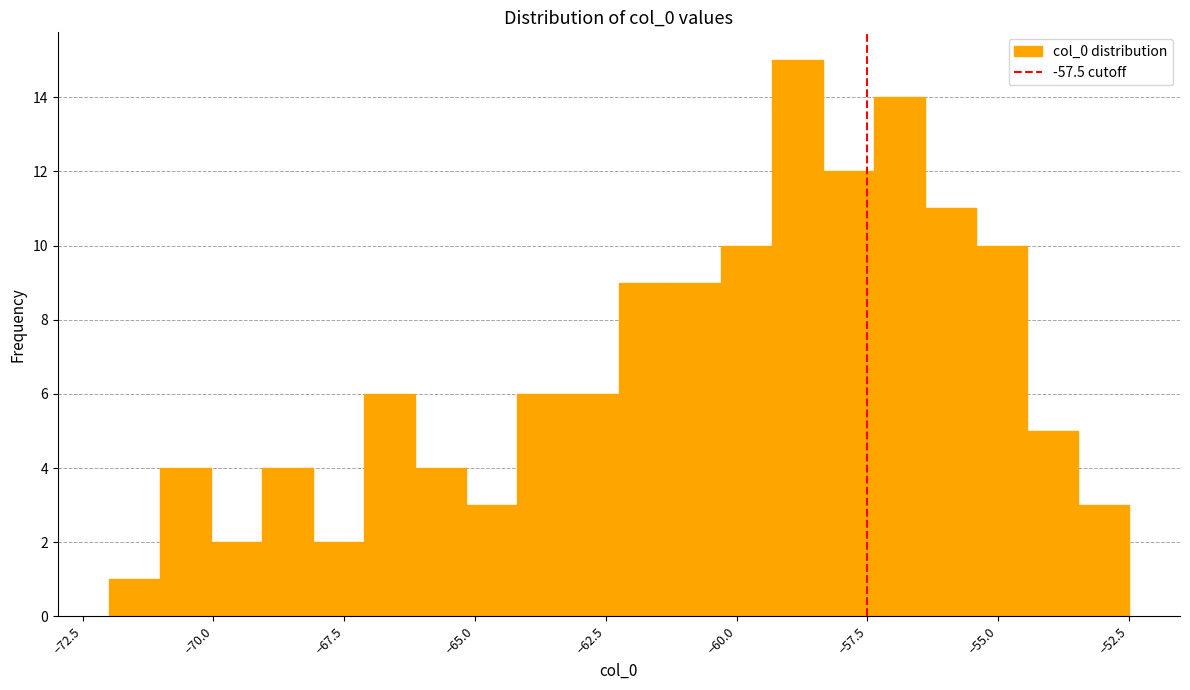

Around what value on the x-axis is the tallest bar? Give the approximate position of its centre, as read against the axis.

-59.0